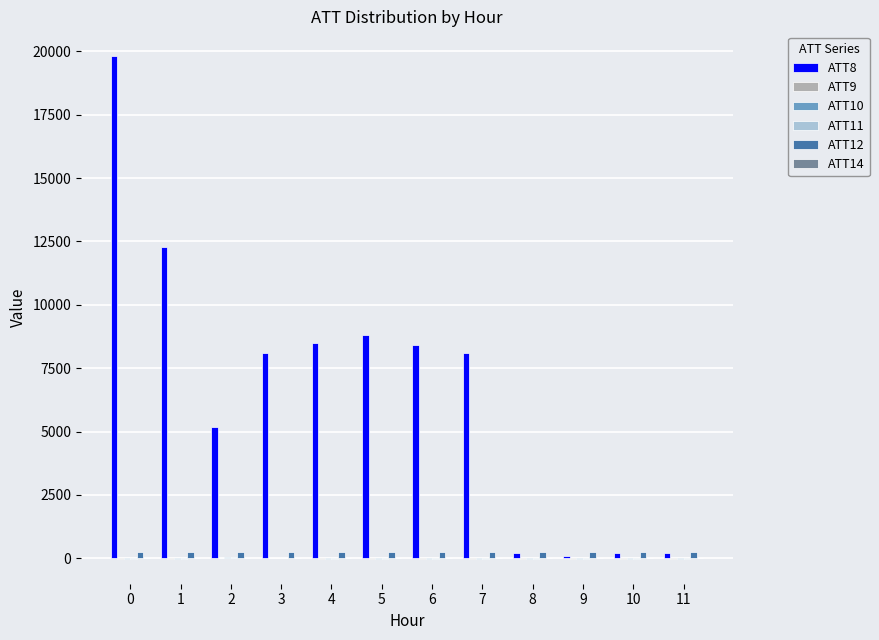

How many series are shown in this chart?

6